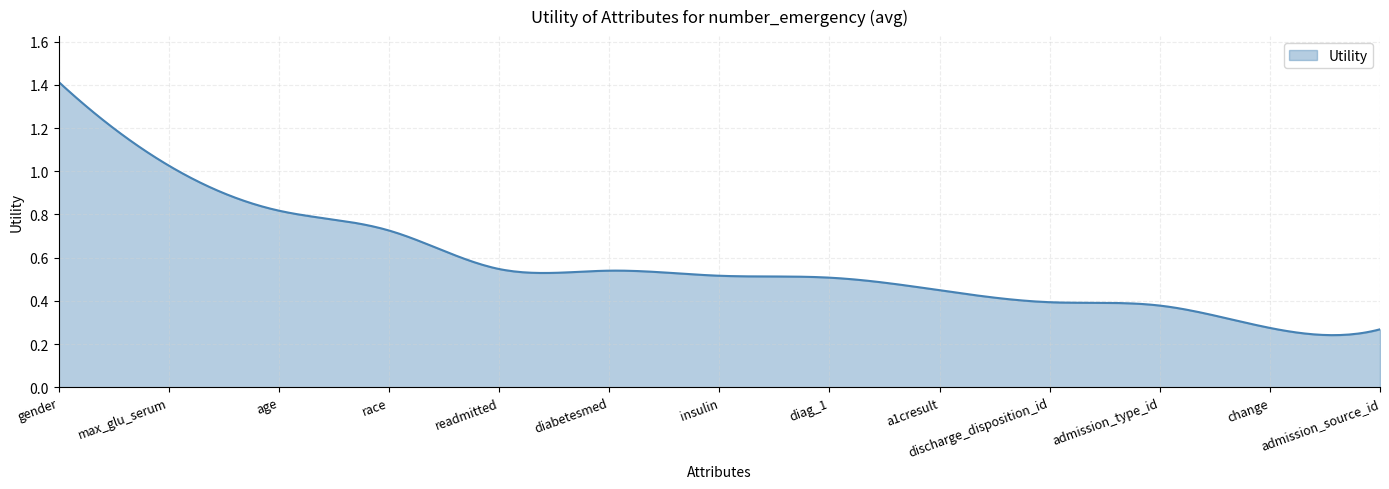

Rank the categories by value from highest to lowest.

gender, max_glu_serum, age, race, readmitted, diabetesmed, insulin, diag_1, a1cresult, discharge_disposition_id, admission_type_id, change, admission_source_id